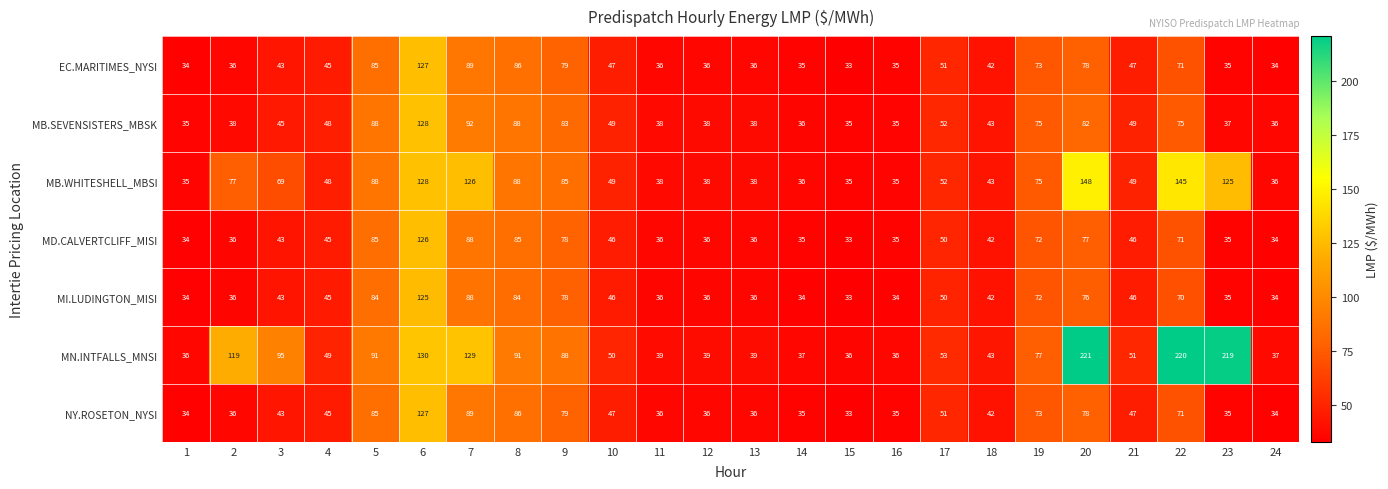

The EC.MARITIMES_NYSI series shows 35 at 16. True or false?

True